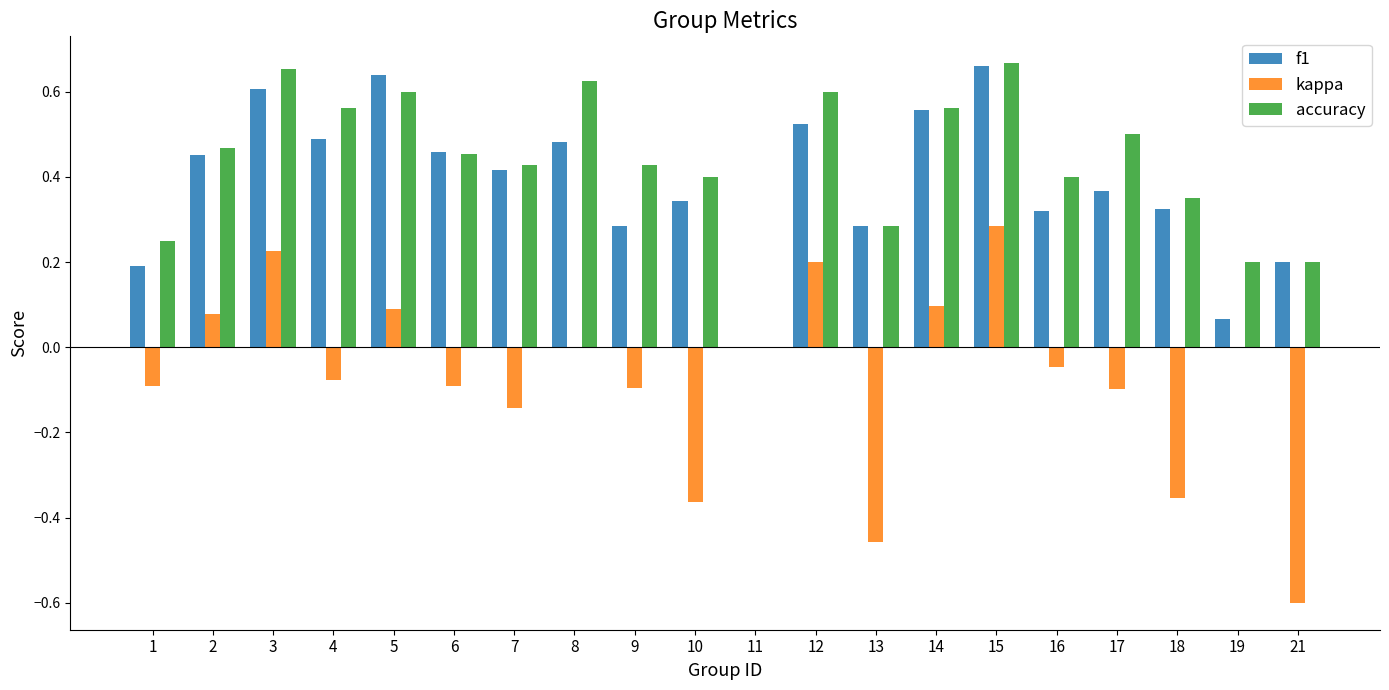

Is the value of accuracy at 6 greater than the value of kappa at 21?

Yes